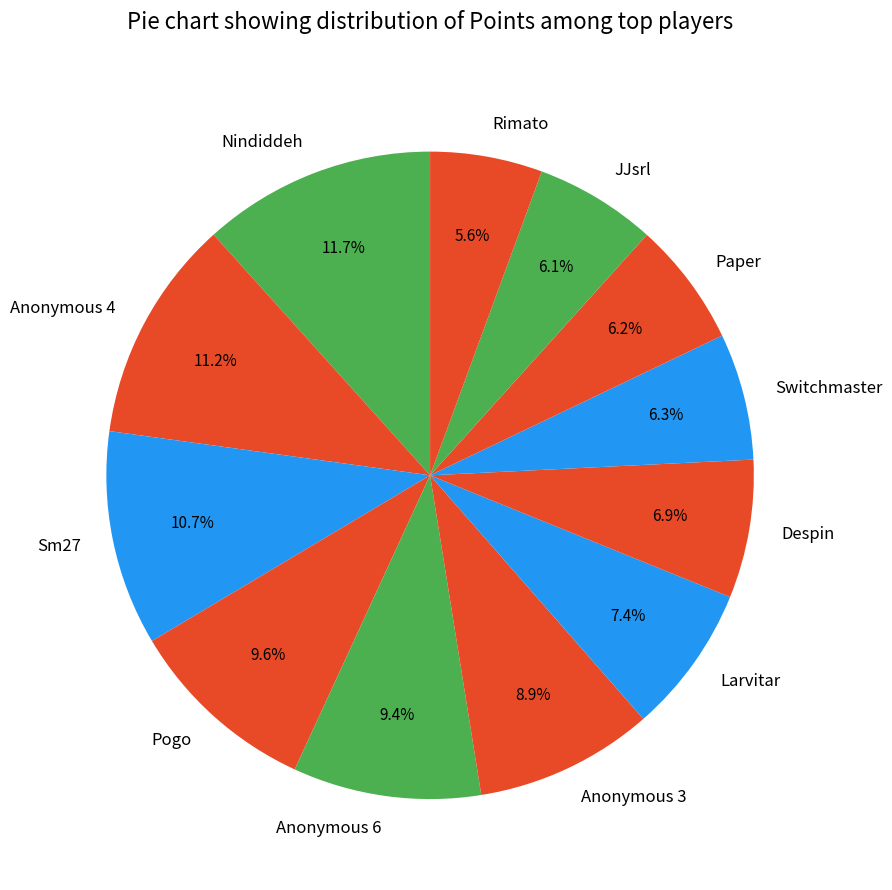

True or false: Anonymous 3 accounts for 9% of the total.

True